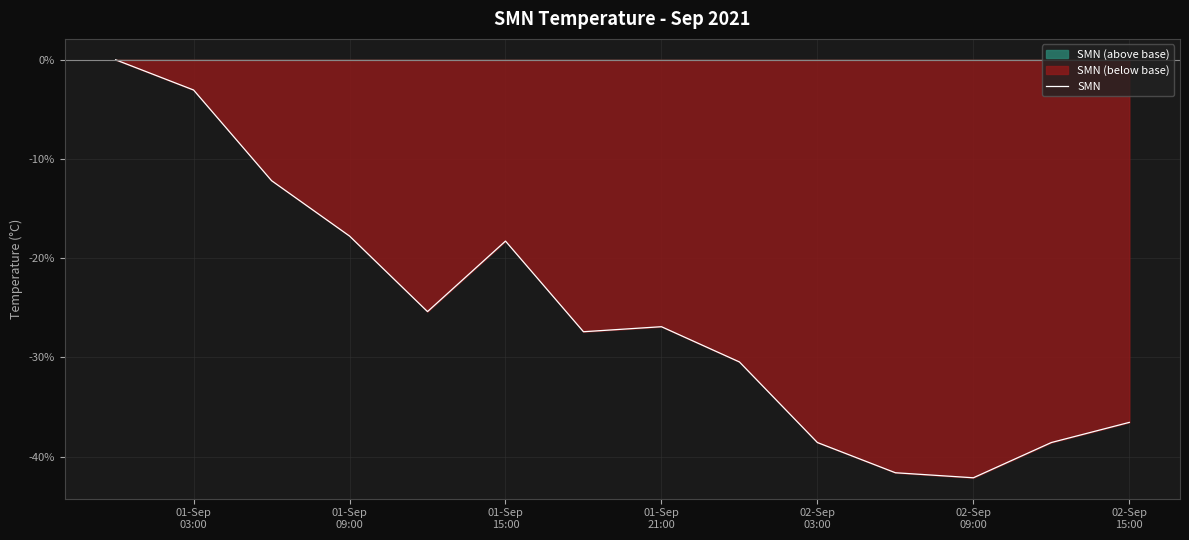

How many lines are shown in the chart?

1